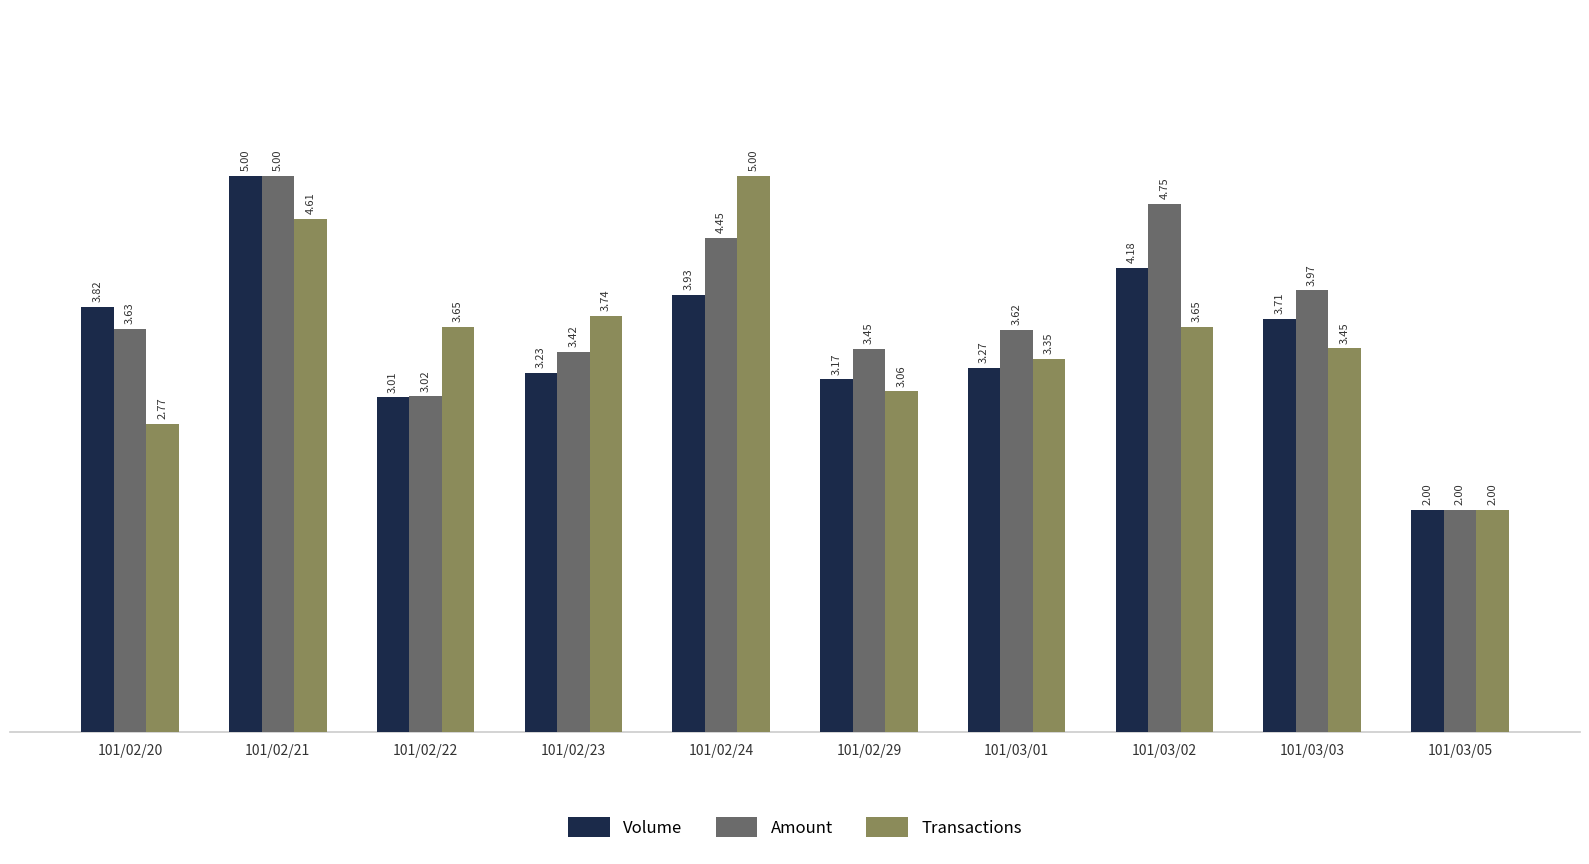

At which category is the sum across all series the highest?

101/02/21